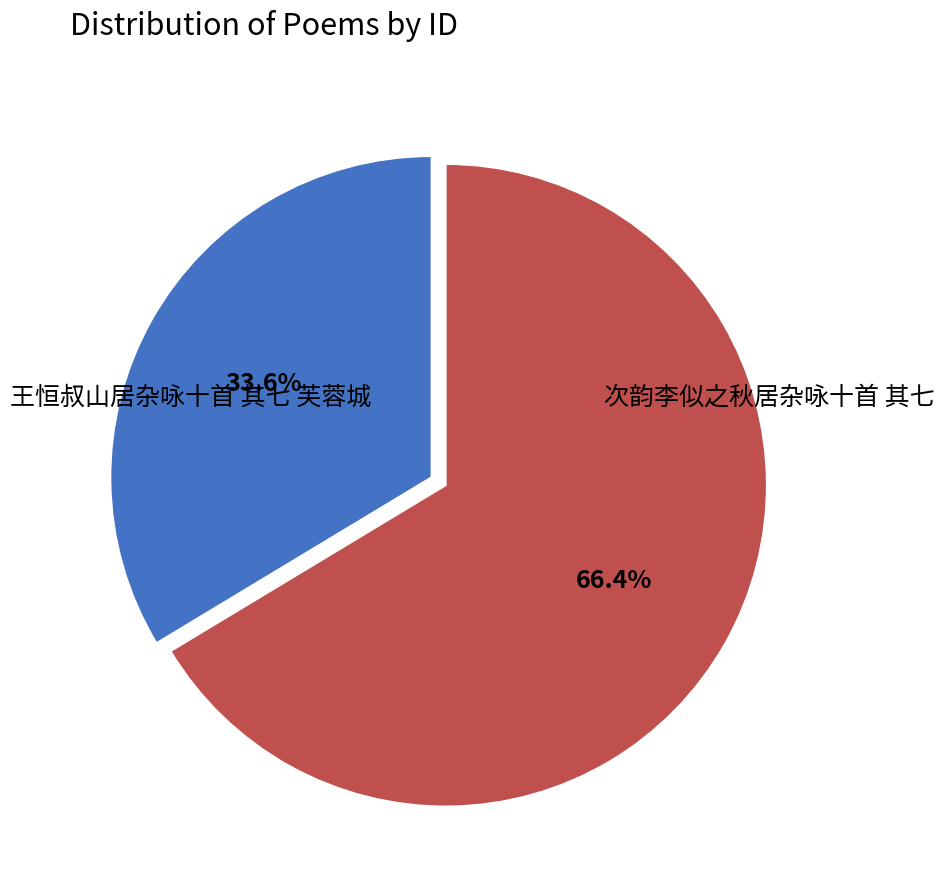

How many segments does this pie chart have?

2